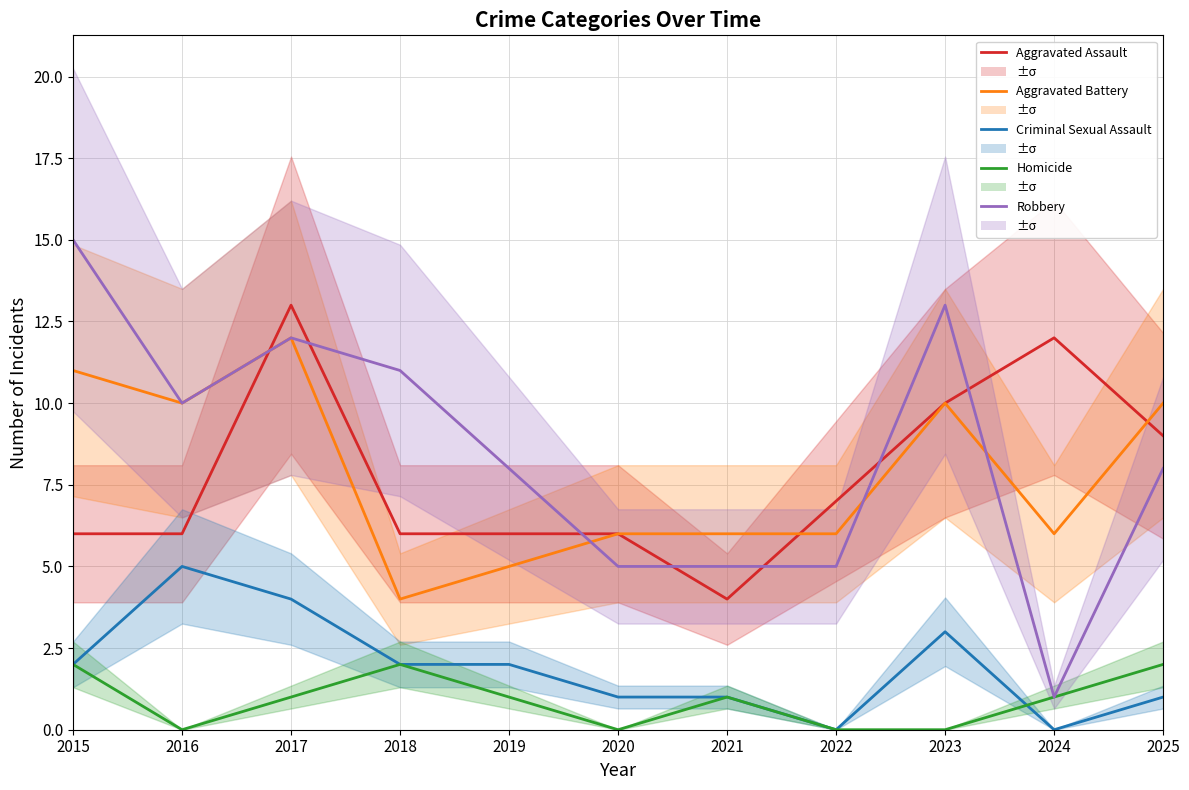

What is the difference between the maximum and minimum values in the Aggravated Battery series?

8